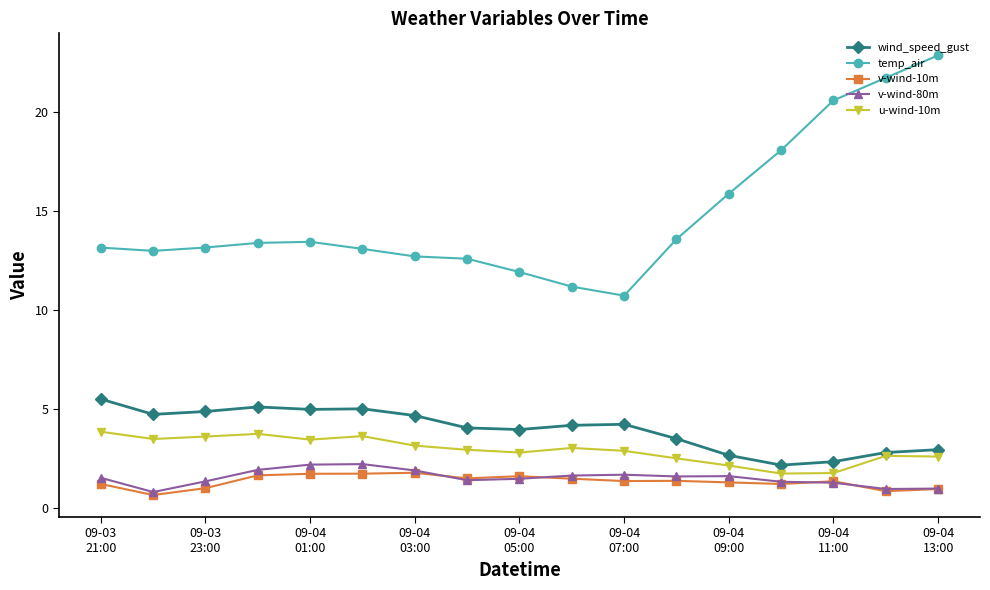

What is the value of the u-wind-10m point at the 8th from the left?

2.9